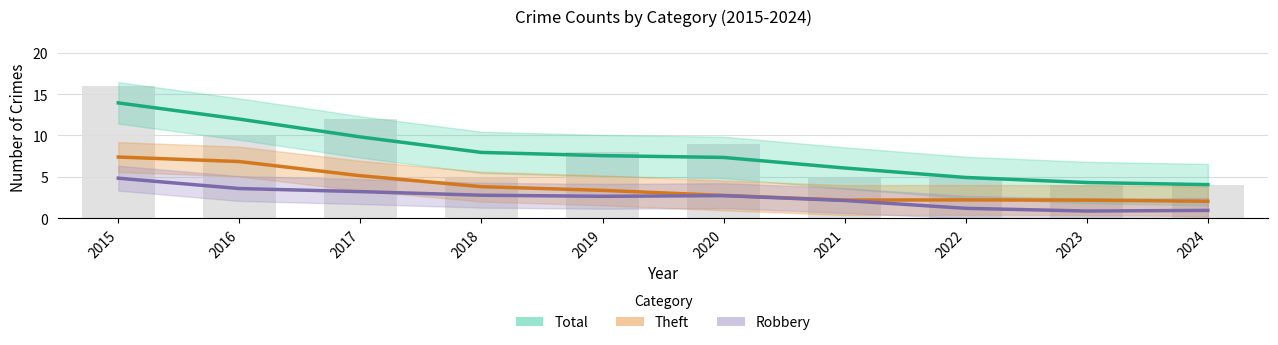

What is the difference between the maximum and minimum values in the Robbery series?

4.0